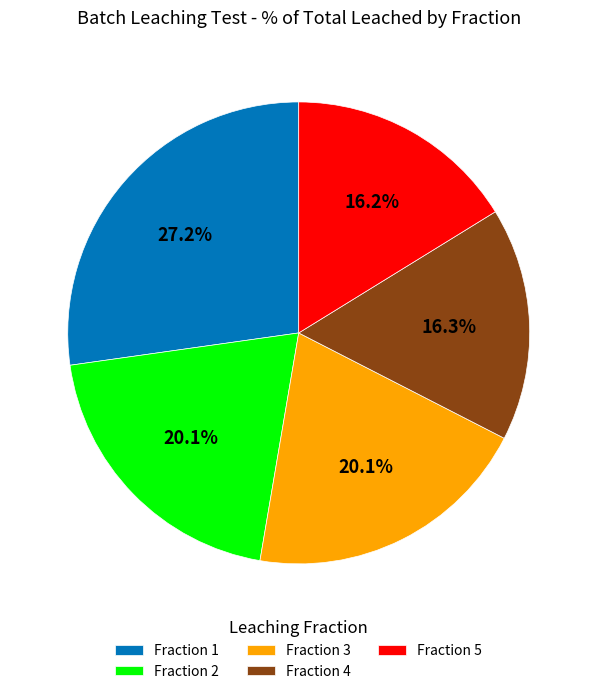

Is Fraction 4 the majority of the pie?

No